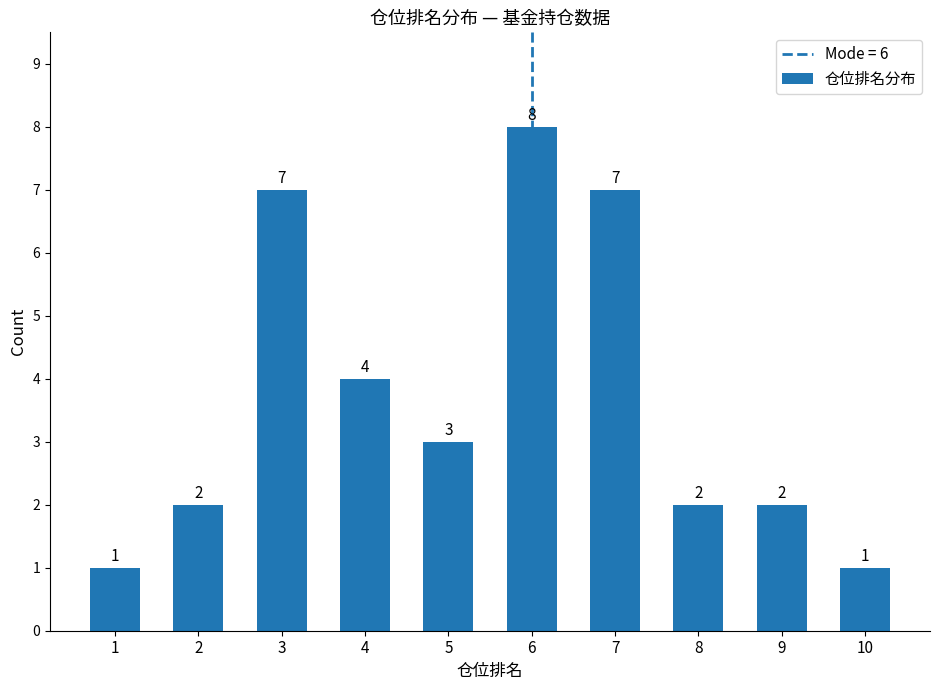

How many values are between 2 and 7?

7